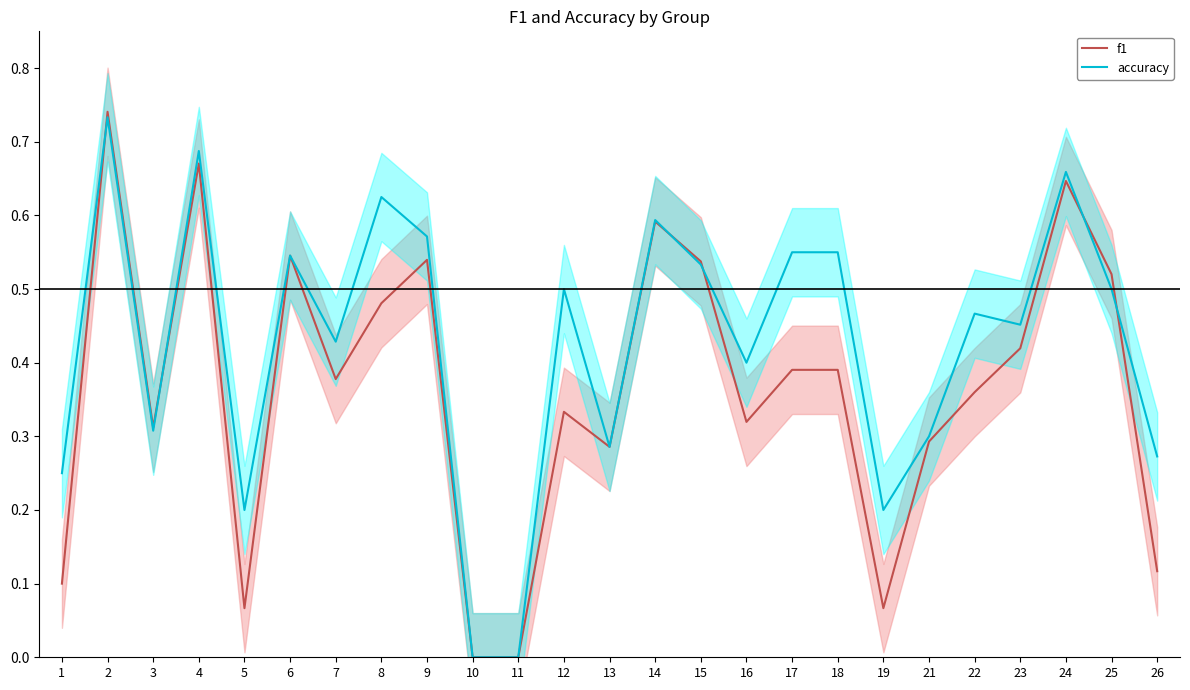

List the series in order of their overall mean, lowest first.

f1, accuracy